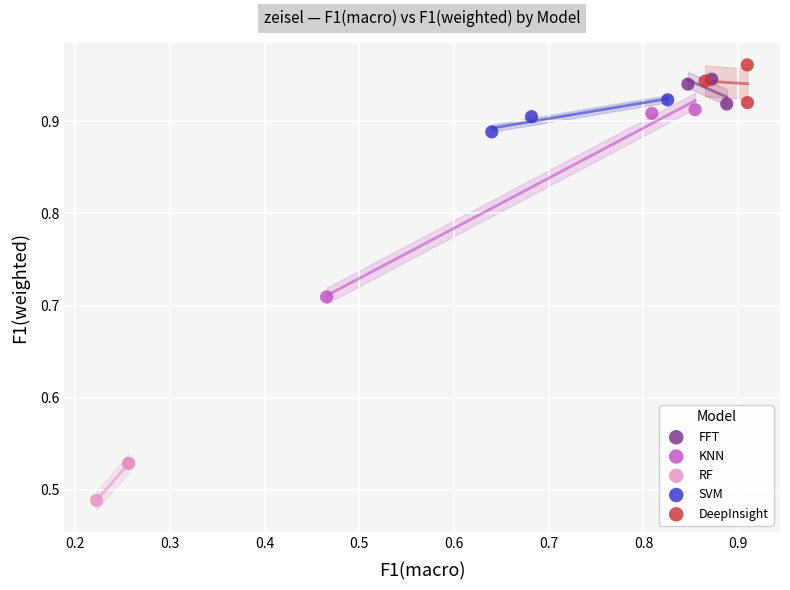

Which series contains the lowest Y value?

RF